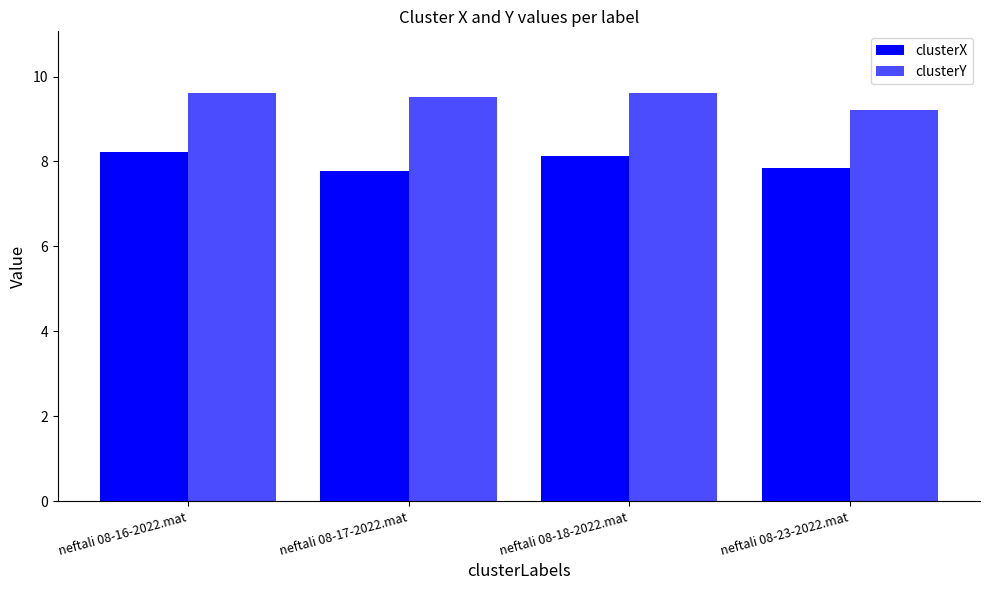

Between neftali 08-18-2022.mat and neftali 08-23-2022.mat, which series saw the biggest shift?

clusterY